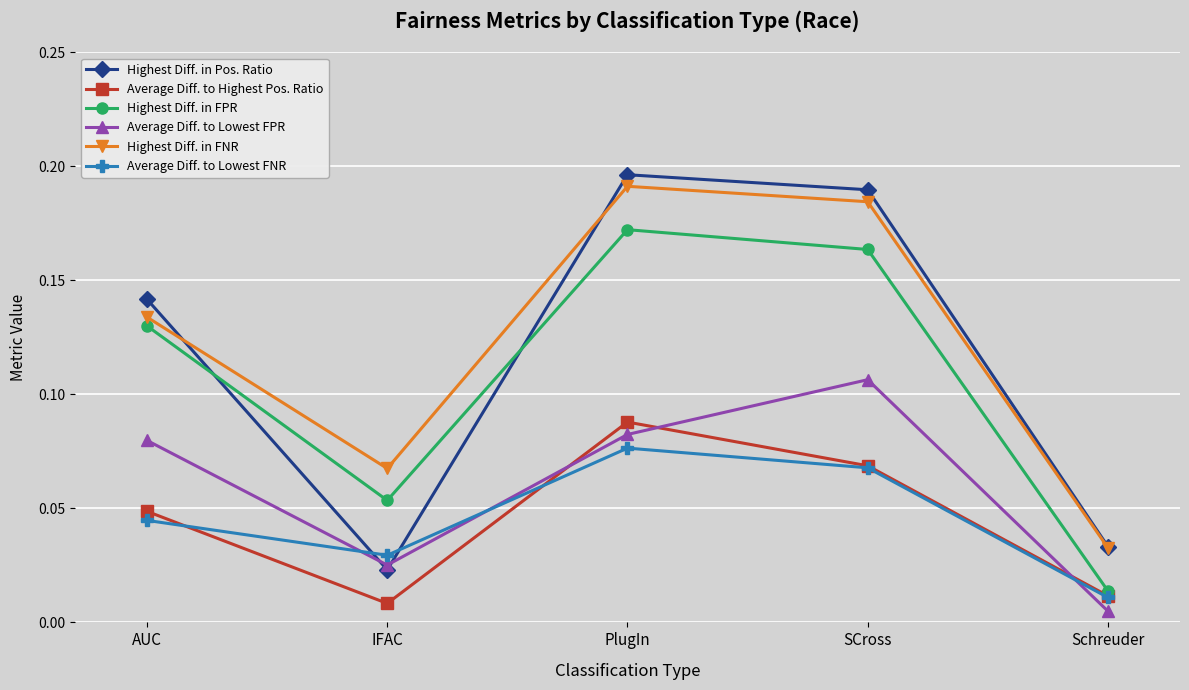

Which series has the largest range (max minus min)?

Highest Diff. in Pos. Ratio